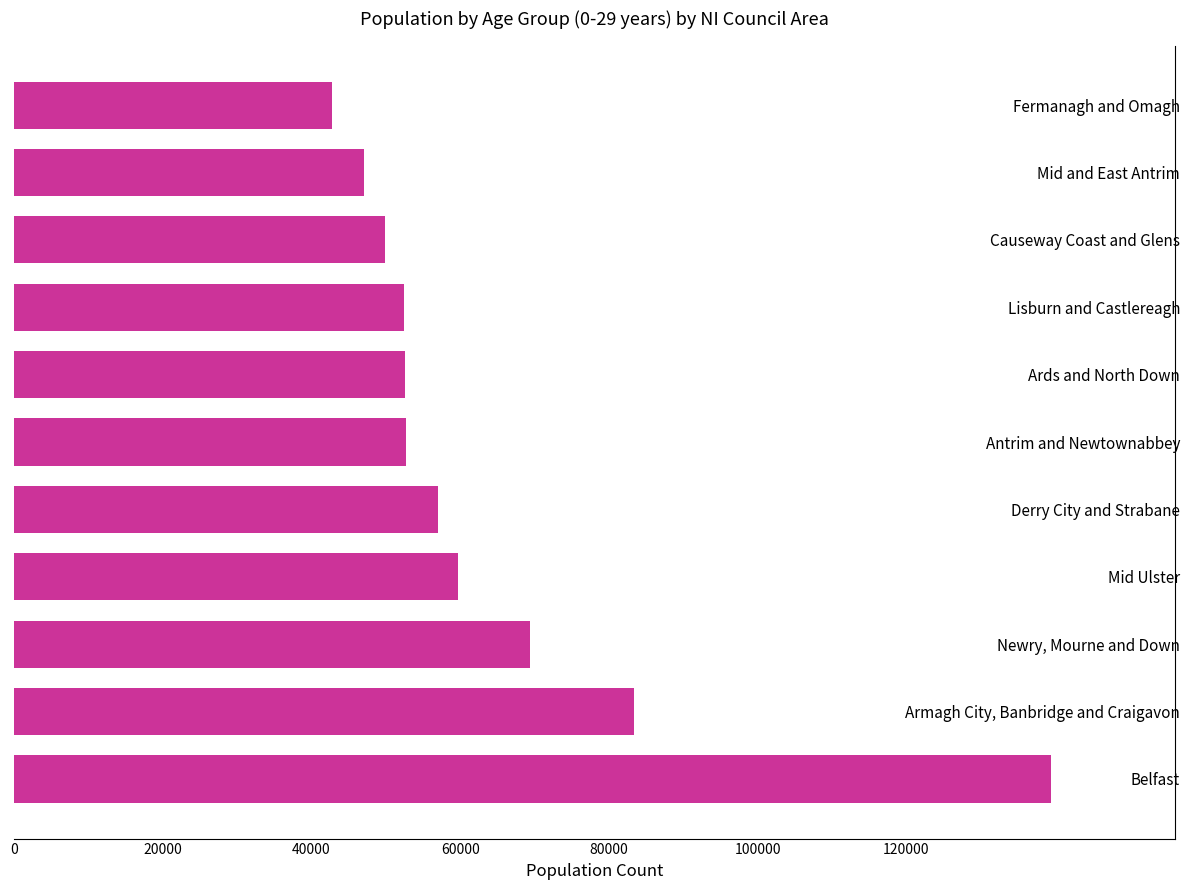

Which has a higher value, Belfast or Mid Ulster?

Belfast